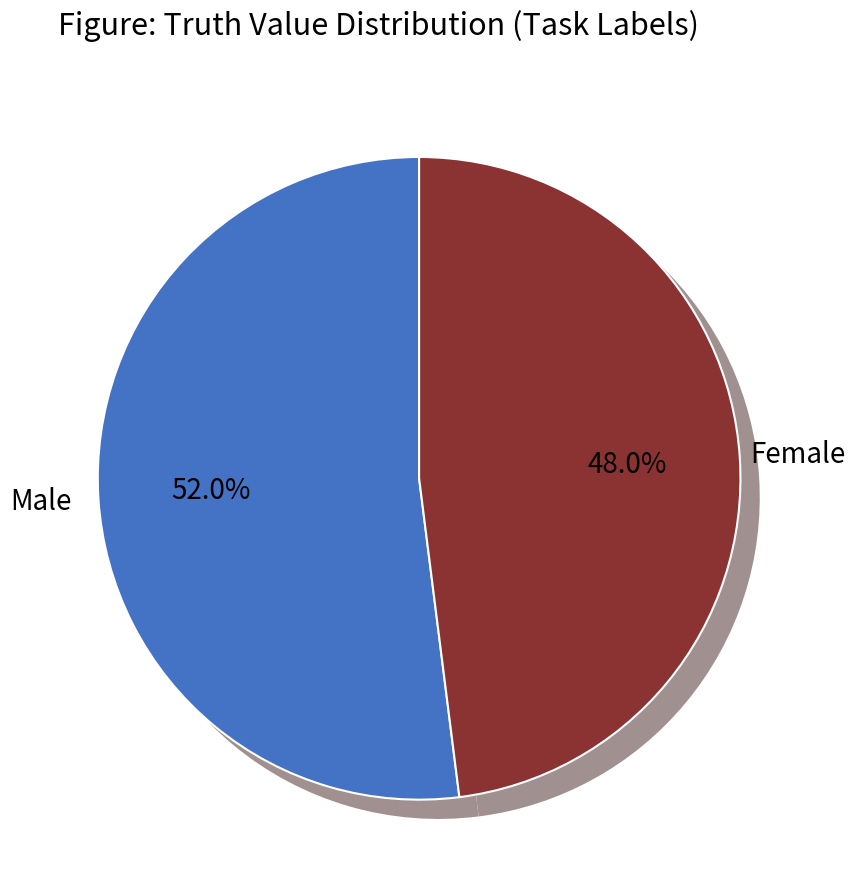

The 0 slice represents 59% of the pie. True or false?

False